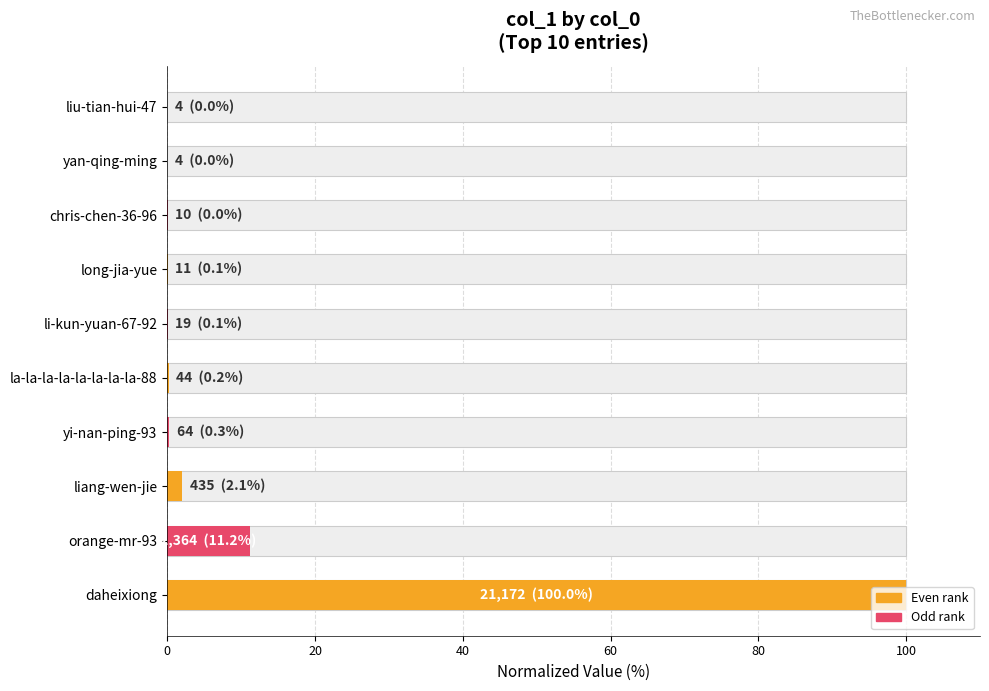

Reading left to right, what are all the values shown in this chart?

100.0	11.2	2.1	0.3	0.2	0.1	0.1	0.0	0.0	0.0